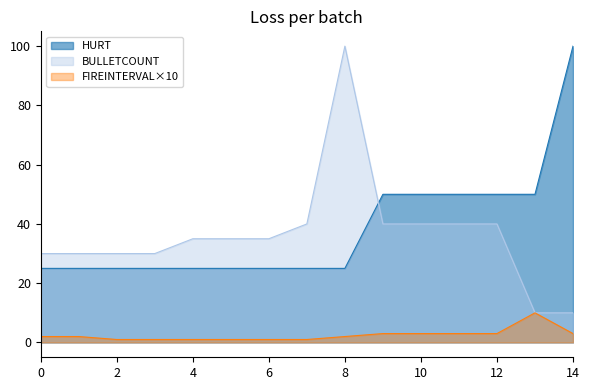

What is the maximum value for BULLETCOUNT?

100